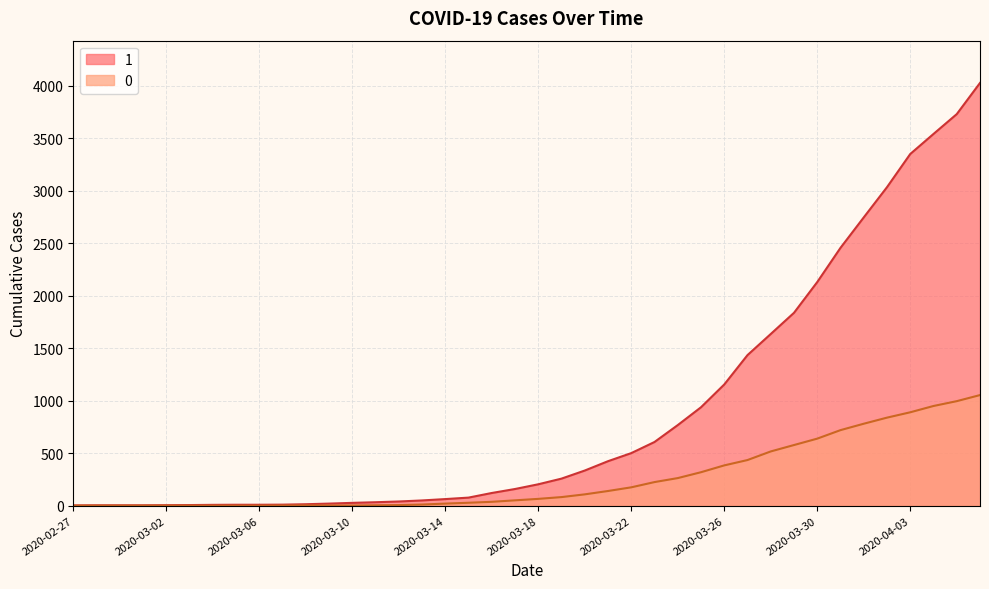

What is the total value across all series at 2020-03-09?

22